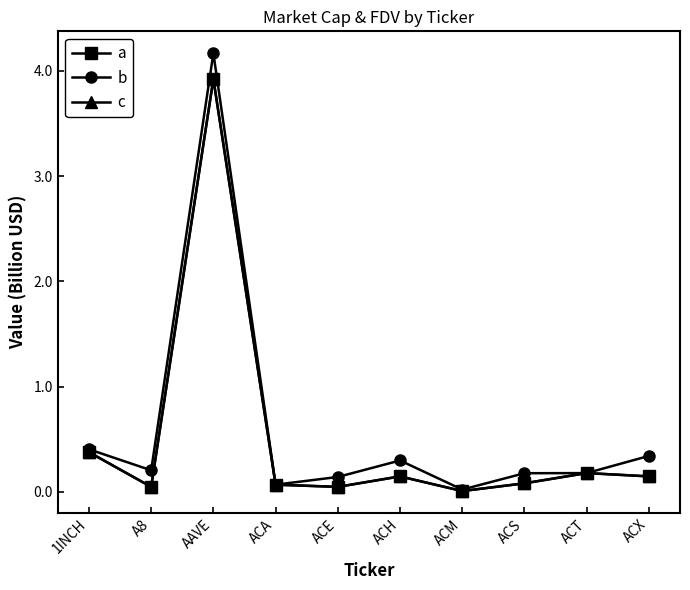

What is the total value across all series at ACT?

0.5